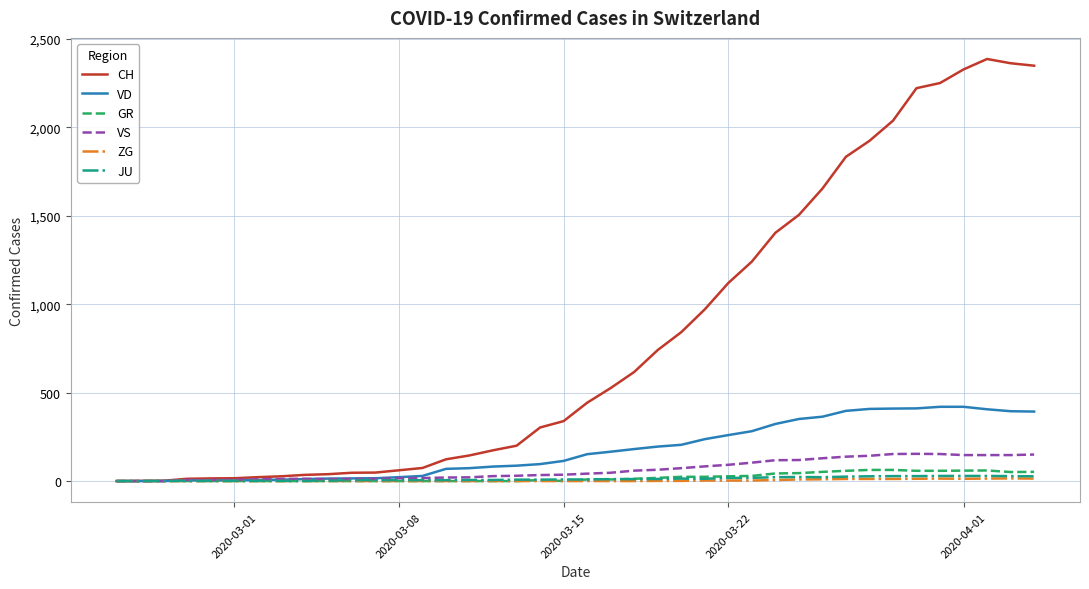

Which series has the widest spread of values?

CH